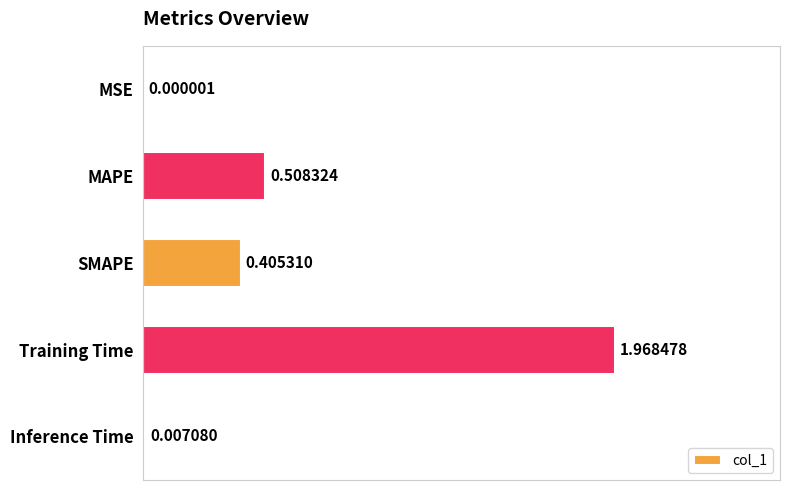

Which label corresponds to the largest value in the chart?

Training Time